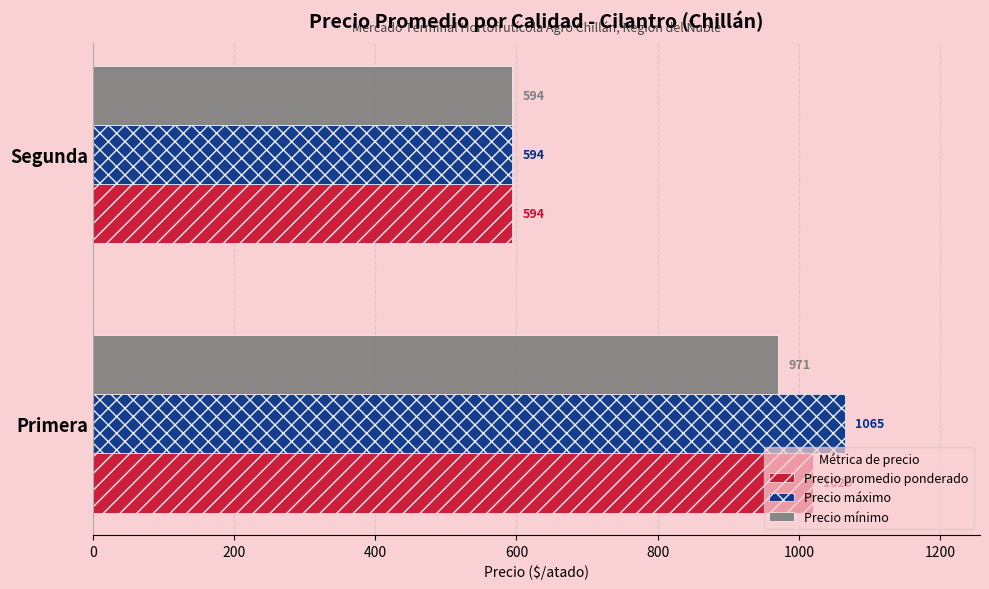

Rank the categories by Precio máximo value from highest to lowest.

Primera, Segunda